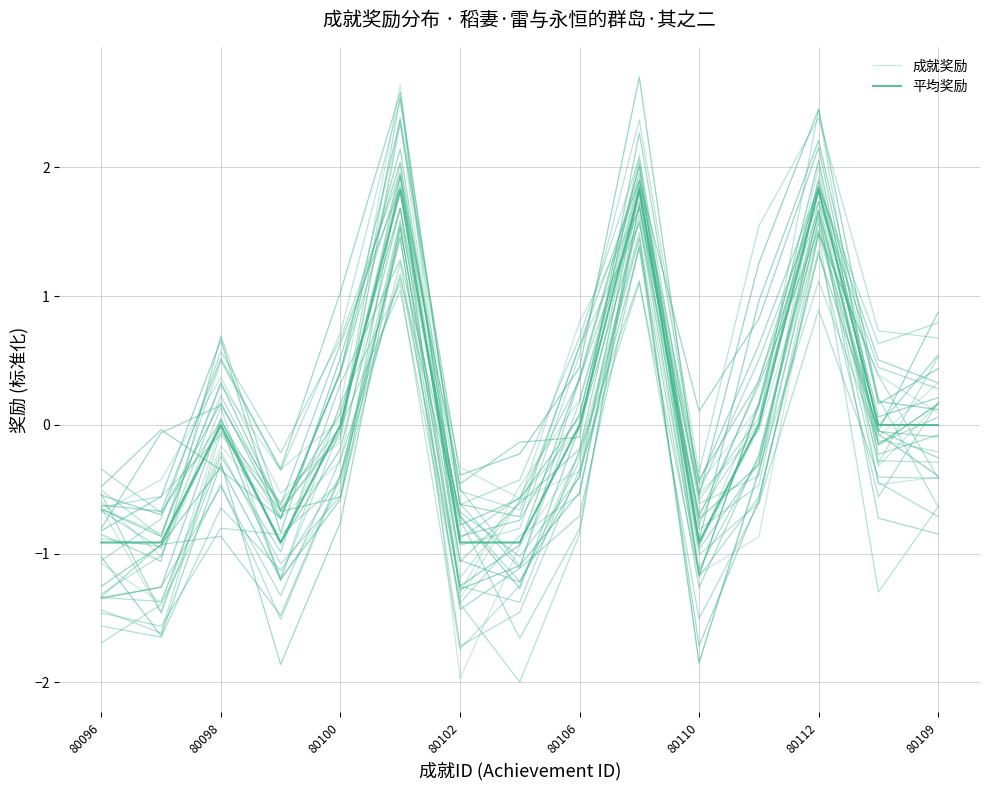

The 平均奖励 series shows 1.7 at 80106. True or false?

False